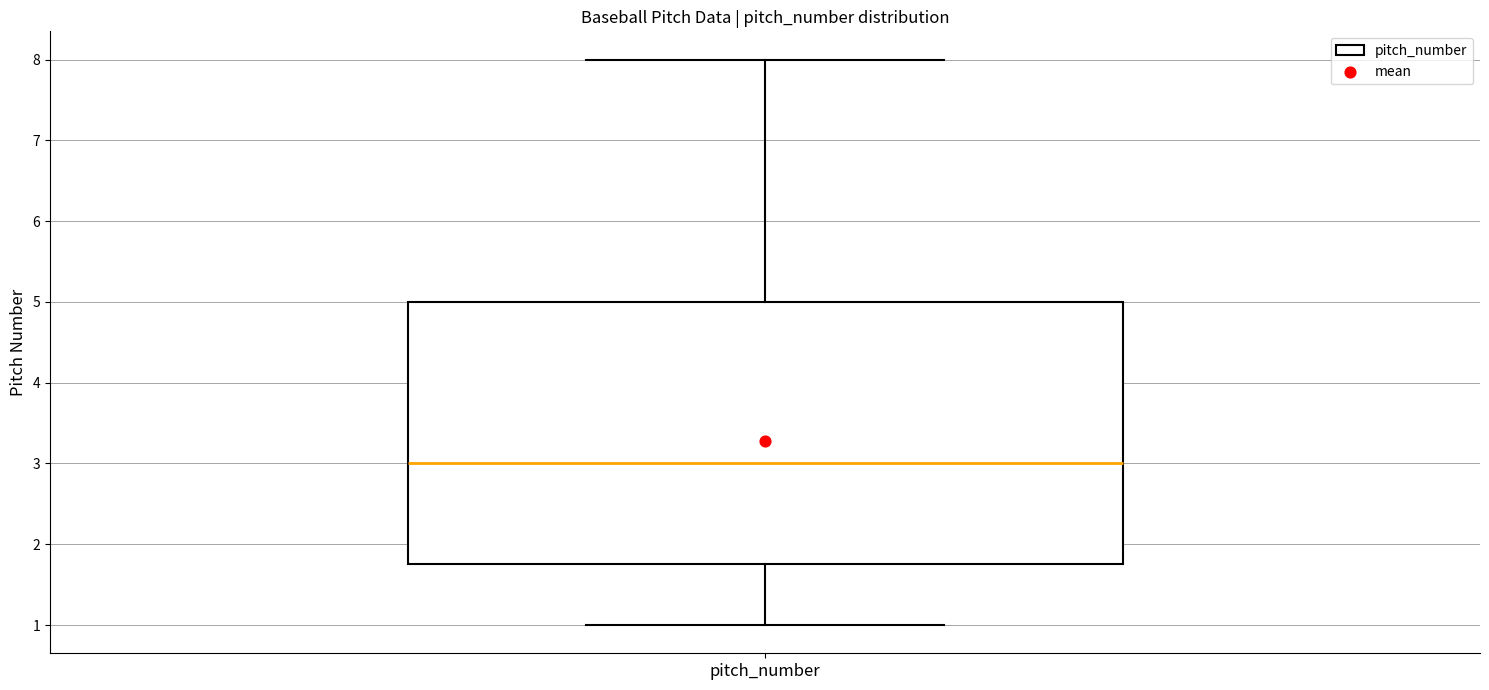

Read this box plot against the y-axis: the position of the median line, the range covered by the box, and the ends of both whiskers. The values are not printed on the chart, so give them approximately, as read against the axis.

median 3.0, box 1.8 to 5.0, whiskers 1.0 to 8.0